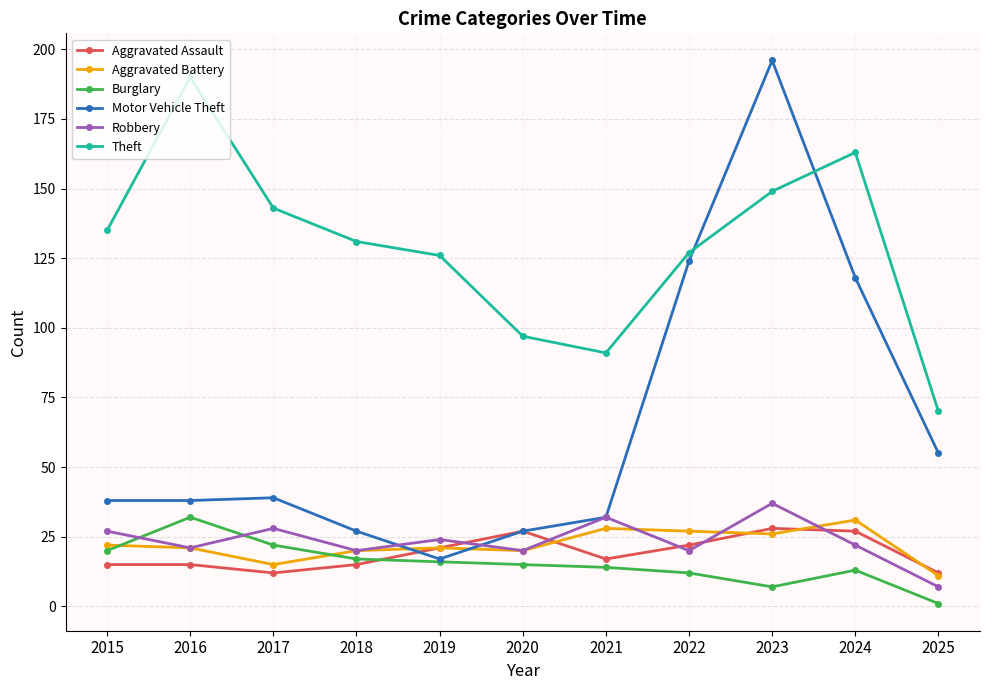

Which series has the widest spread of values?

Motor Vehicle Theft